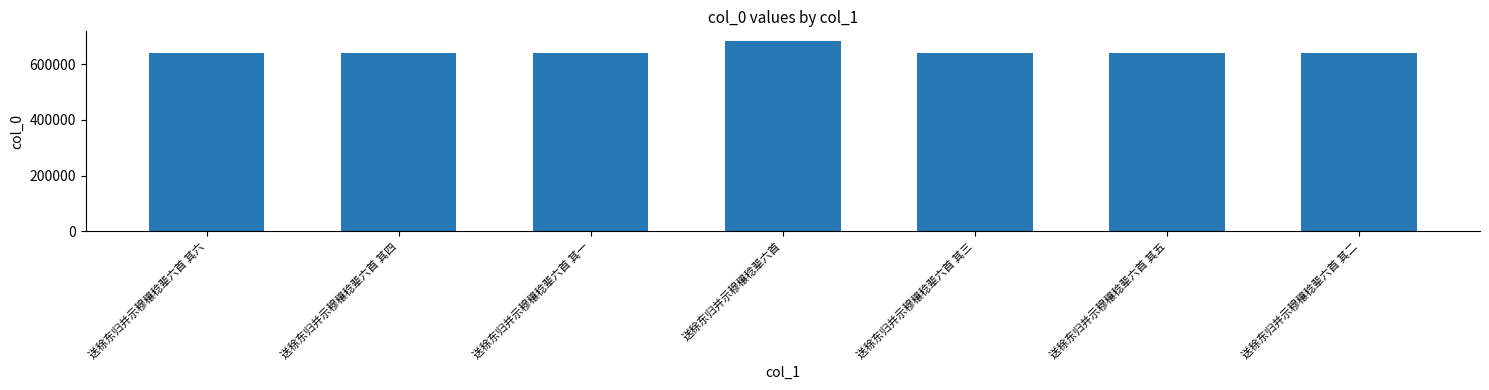

Which label corresponds to the largest value in the chart?

送稌东归并示穆穰稔辈六首